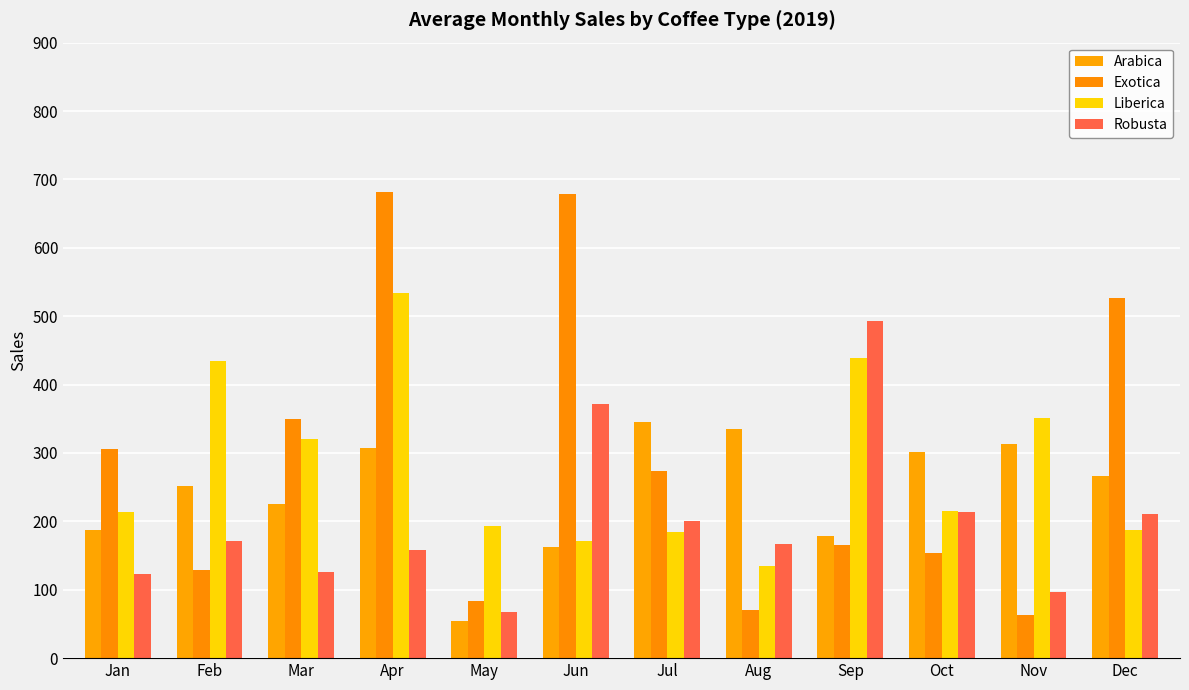

What is the difference between the maximum and minimum values in the Robusta series?

424.9